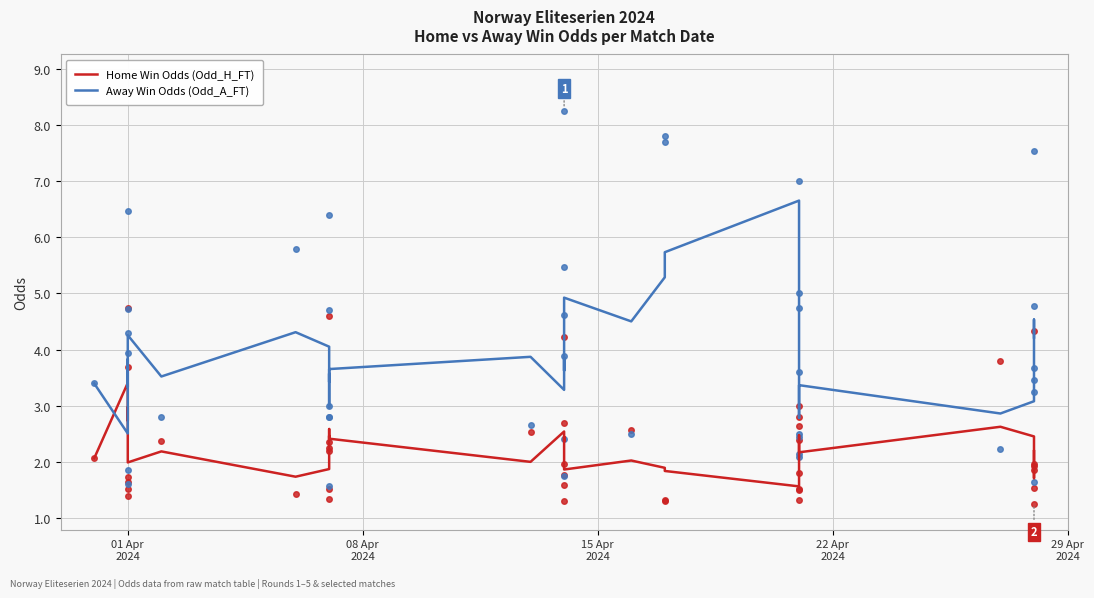

How many distinct data groups are displayed?

2